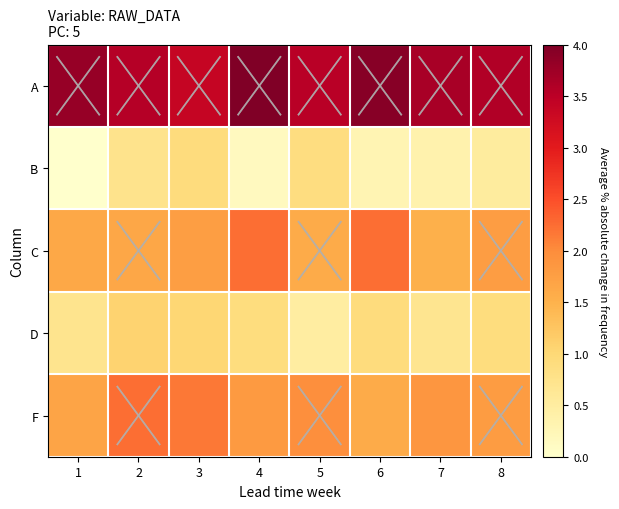

Reading left to right, list all the values displayed in this chart.

A: 1=3.8	2=3.6	3=3.4	4=4.0	5=3.5	6=3.9	7=3.7	8=3.6
B: 1=0.0	2=0.7	3=0.9	4=0.1	5=0.9	6=0.3	7=0.4	8=0.5
C: 1=1.6	2=1.6	3=1.8	4=2.2	5=1.6	6=2.2	7=1.5	8=1.8
D: 1=0.7	2=1.1	3=1.0	4=0.9	5=0.5	6=0.9	7=0.7	8=0.9
F: 1=1.7	2=2.2	3=2.2	4=1.8	5=2.0	6=1.6	7=1.9	8=1.8